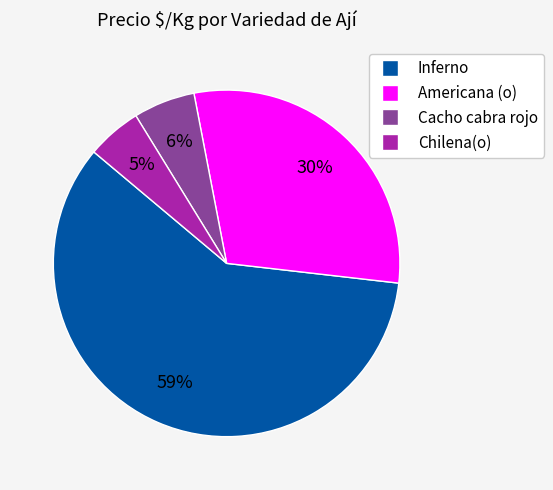

Is there a majority slice in this chart?

Yes